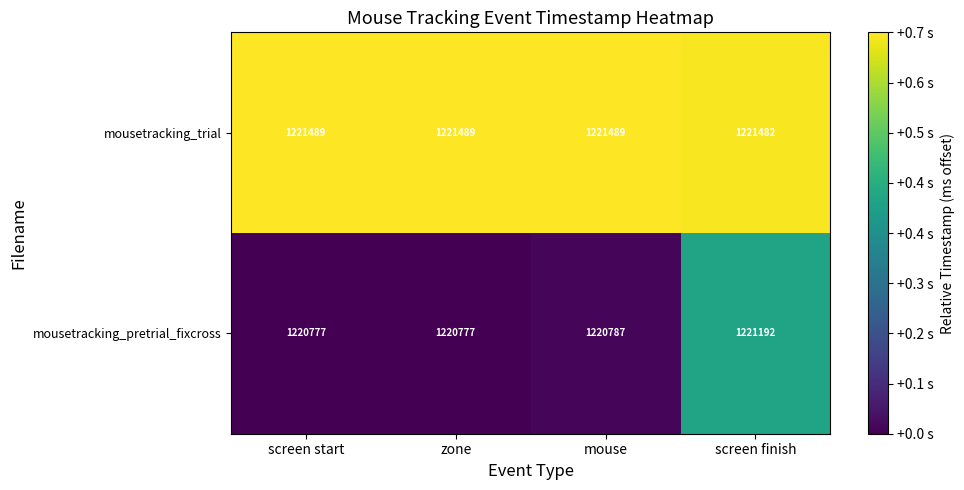

List the series in order of their peak value, highest first.

mousetracking_trial, mousetracking_pretrial_fixcross